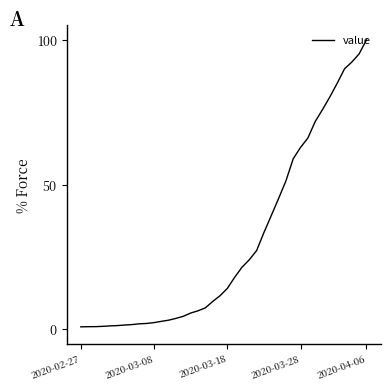

Which category has the highest value across all series?

2020-04-06